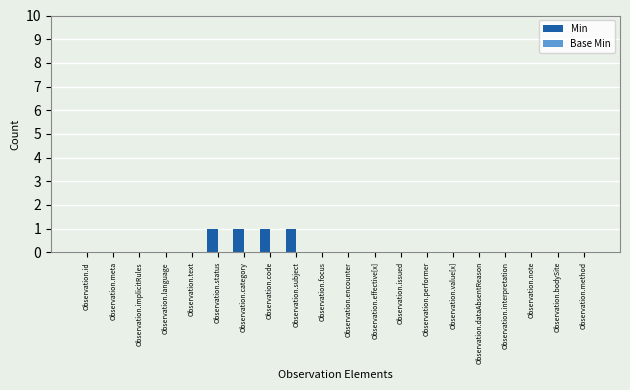

Is it true that the value at Observation.interpretation is -1?

False